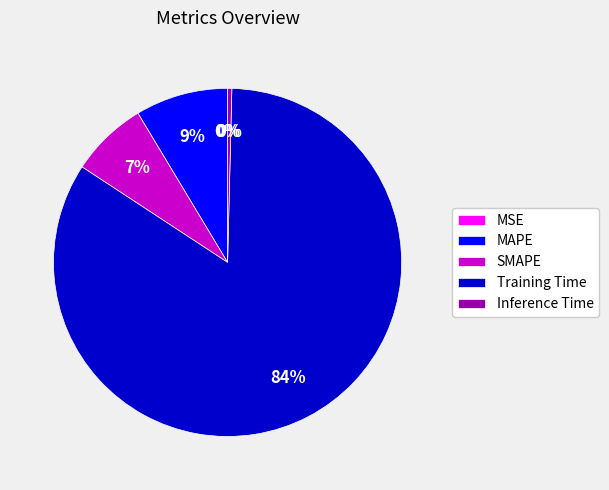

Do MAPE and Training Time together represent more than half of the pie?

Yes